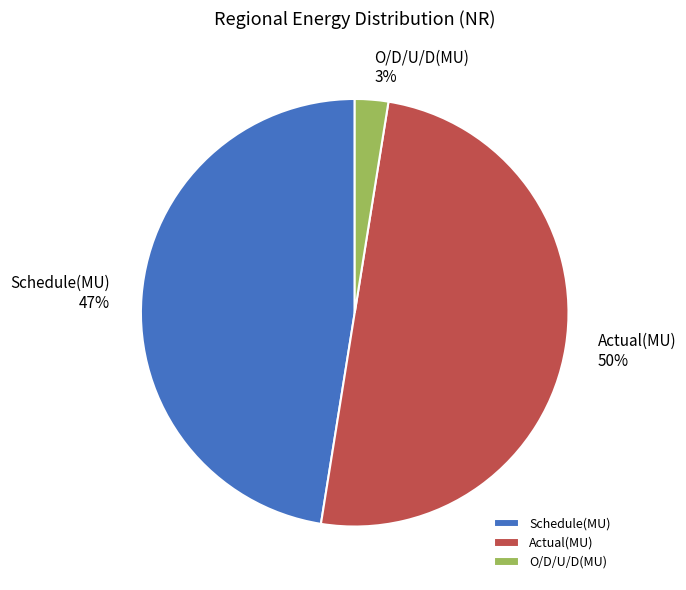

The Actual(MU) slice represents 43% of the pie. True or false?

False